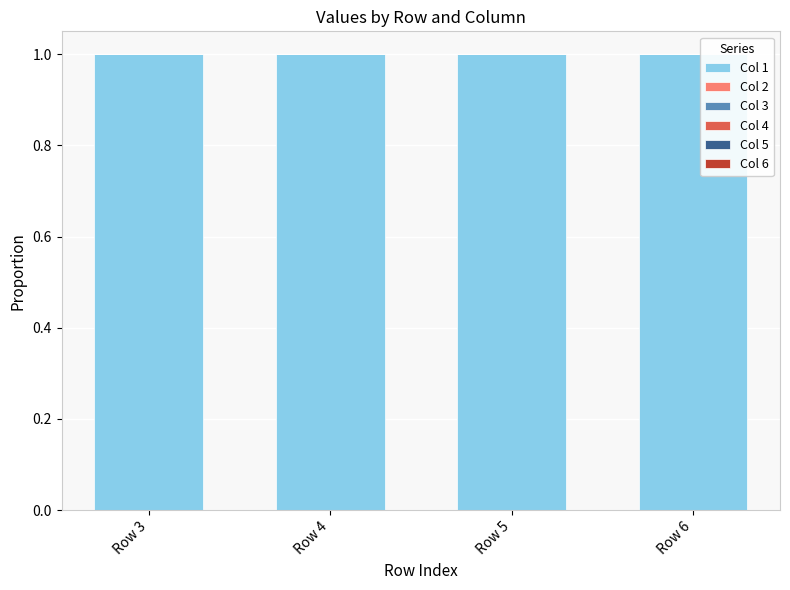

At which label does Col 4 reach its minimum?

Row 3